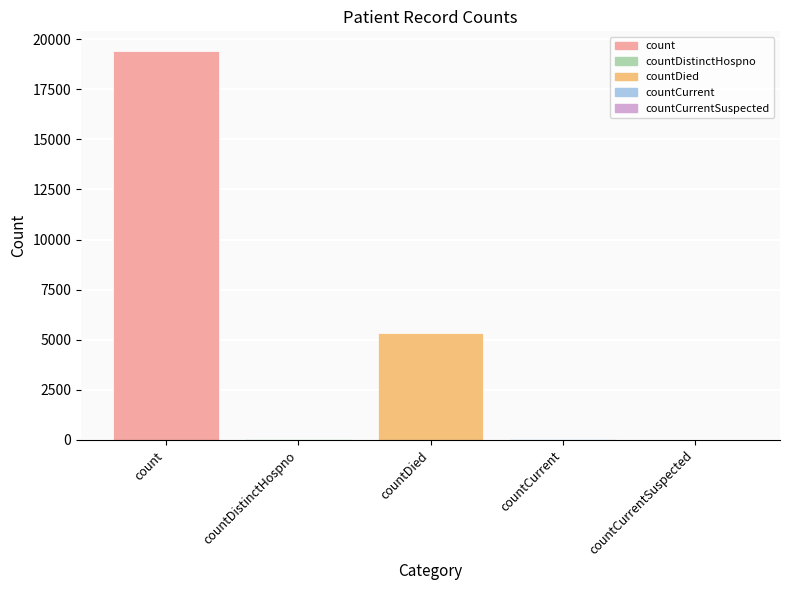

Count the number of categories in the chart.

5